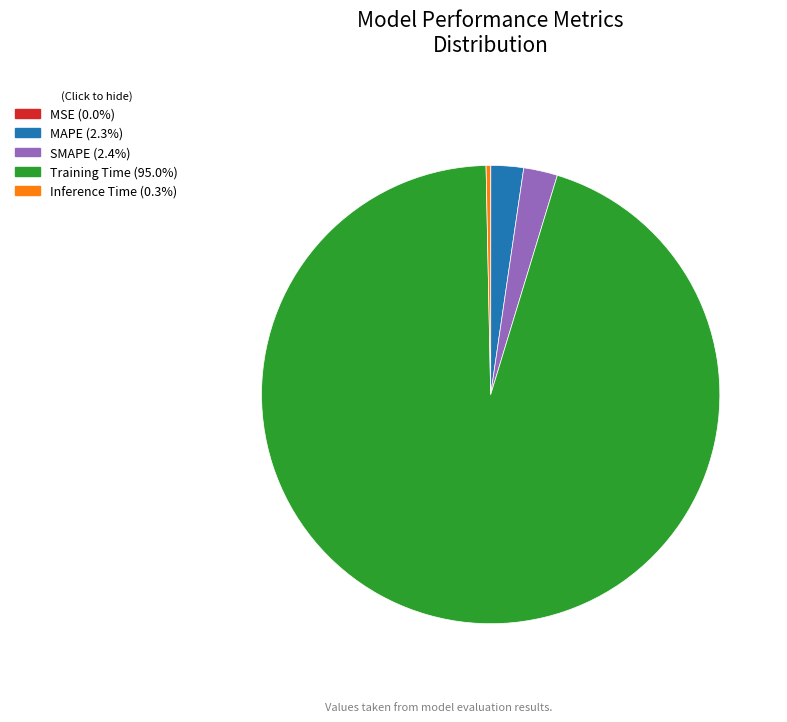

Is there a majority slice in this chart?

Yes